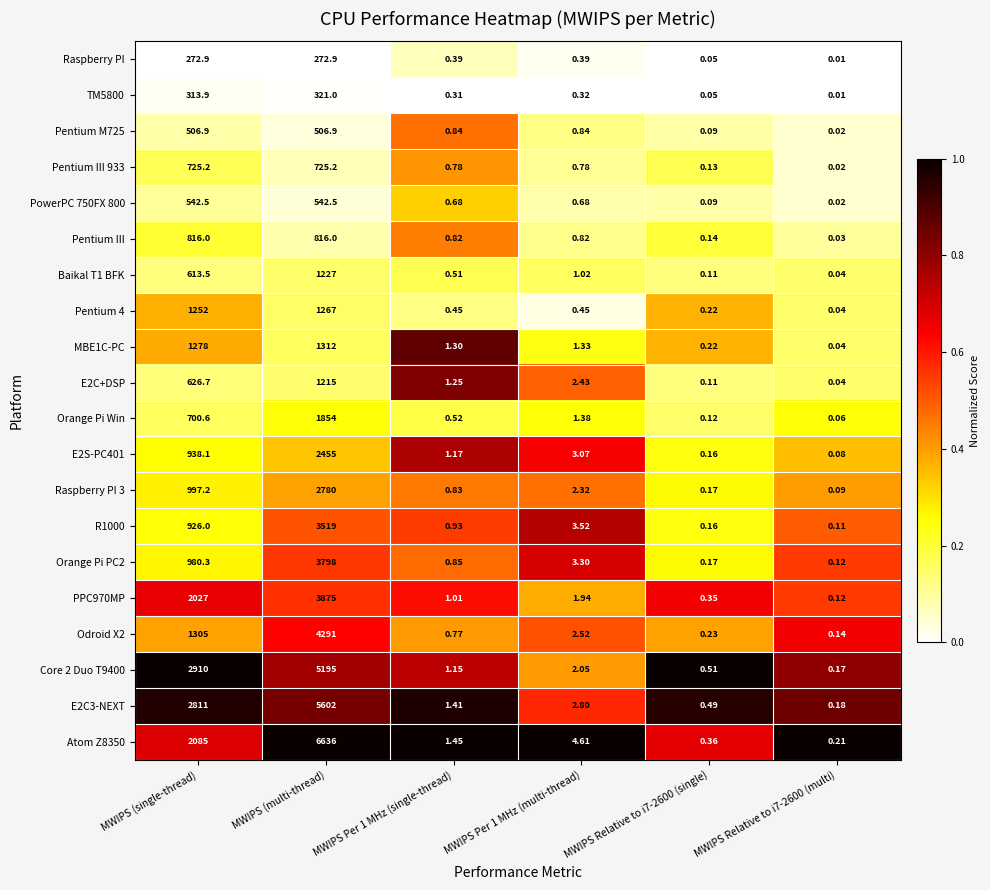

At which label is Baikal T1 BFK closest to 613?

MWIPS (single-thread)